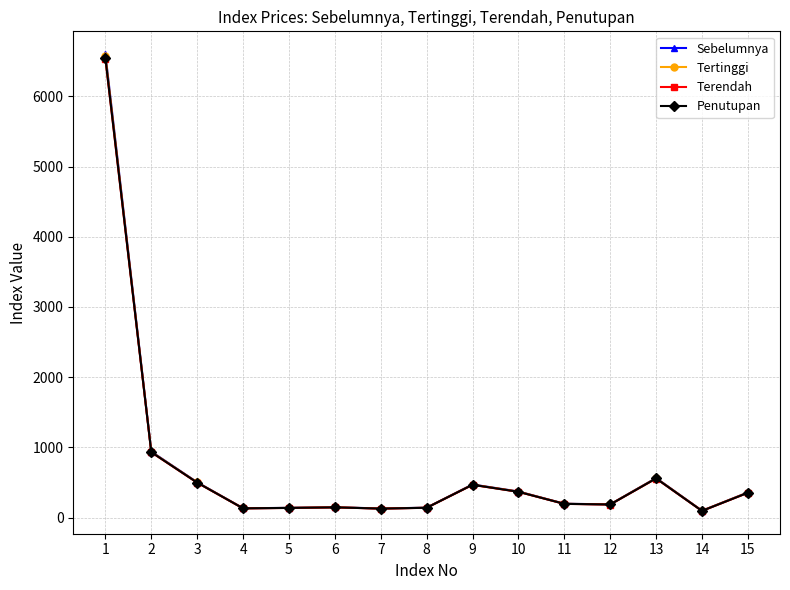

List the series in order of their overall mean, highest first.

Sebelumnya, Tertinggi, Penutupan, Terendah